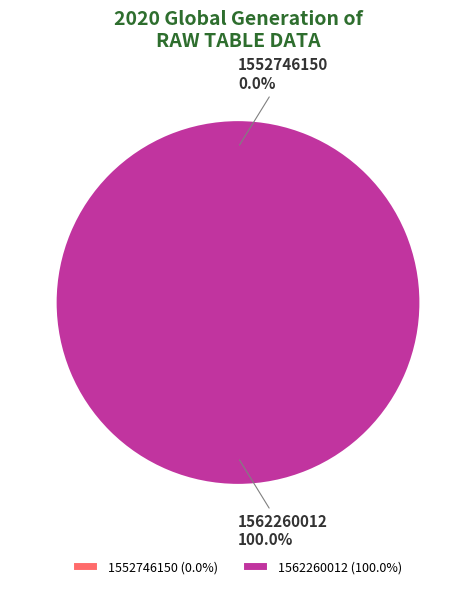

What is the smallest slice in the pie chart?

1552746150